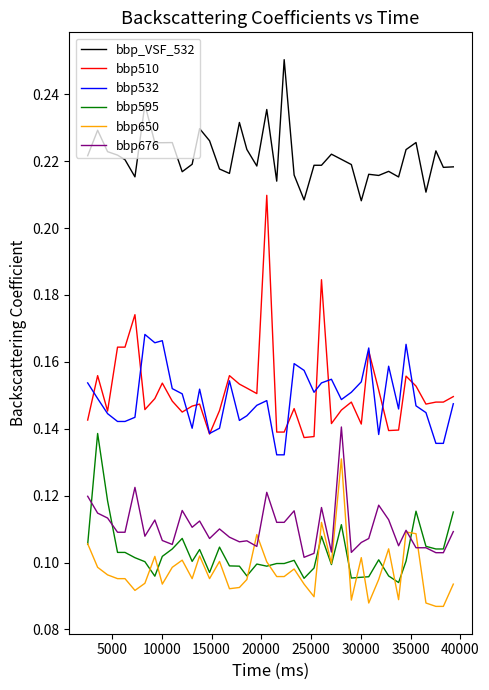

Which series has the largest total across all categories?

bbp_VSF_532